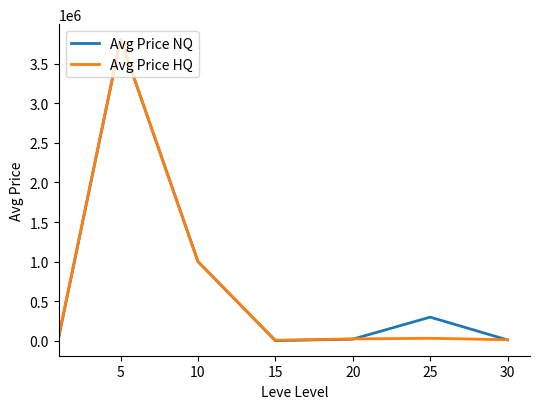

What is the lowest value of the Avg Price HQ series?

7758.1